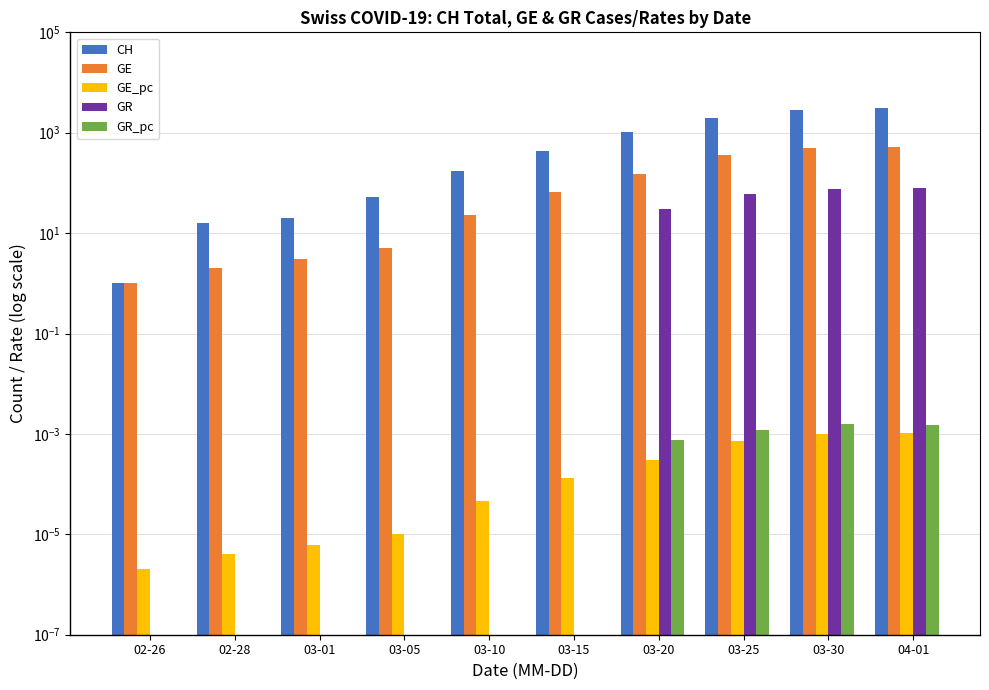

Reading left to right, extract all data points from this chart.

CH: 1.0	16.0	20.0	52.0	170.0	430.0	1047.0	1951.0	2811.0	3058.0
GE: 1.0	2.0	3.0	5.0	23.0	66.0	152.0	356.0	493.0	528.0
GE_pc: 0.0	0.0	0.0	0.0	0.0	0.0	0.0	0.0	0.0	0.0
GR: 0.0	0.0	0.0	0.0	0.0	0.0	30.0	59.0	76.0	81.0
GR_pc: 0.0	0.0	0.0	0.0	0.0	0.0	0.0	0.0	0.0	0.0